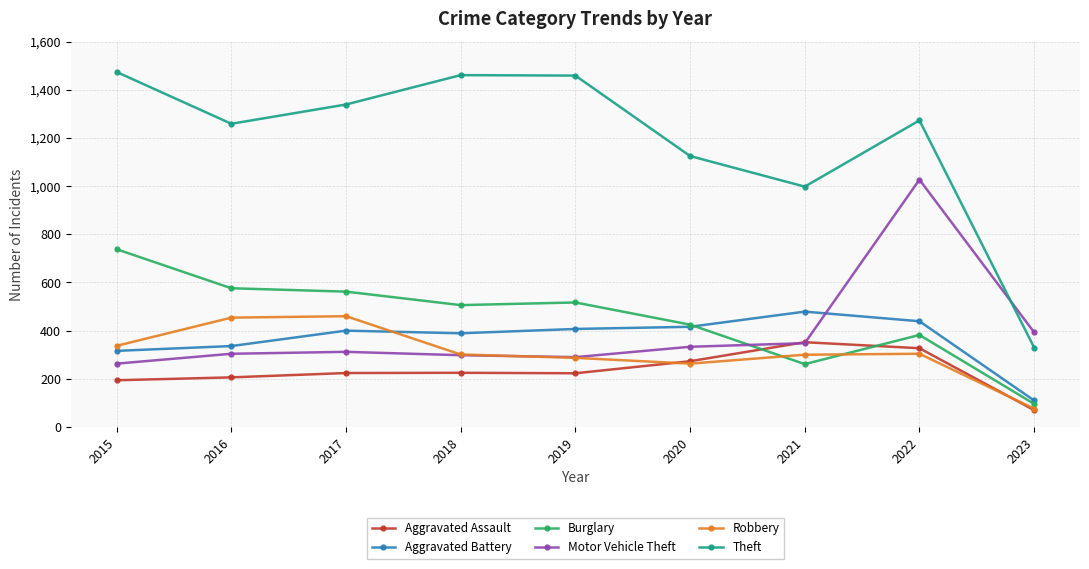

List the series in order of their peak value, lowest first.

Aggravated Assault, Robbery, Aggravated Battery, Burglary, Motor Vehicle Theft, Theft